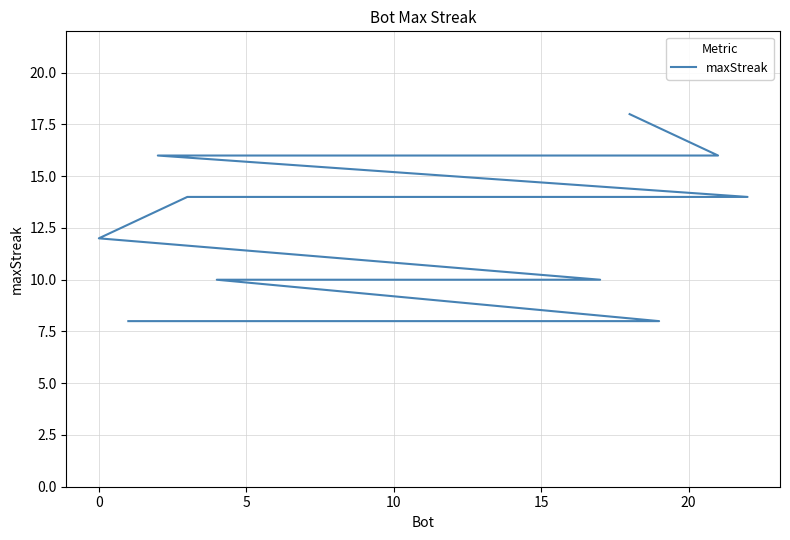

What is the difference between the values at 10 and 7?

2